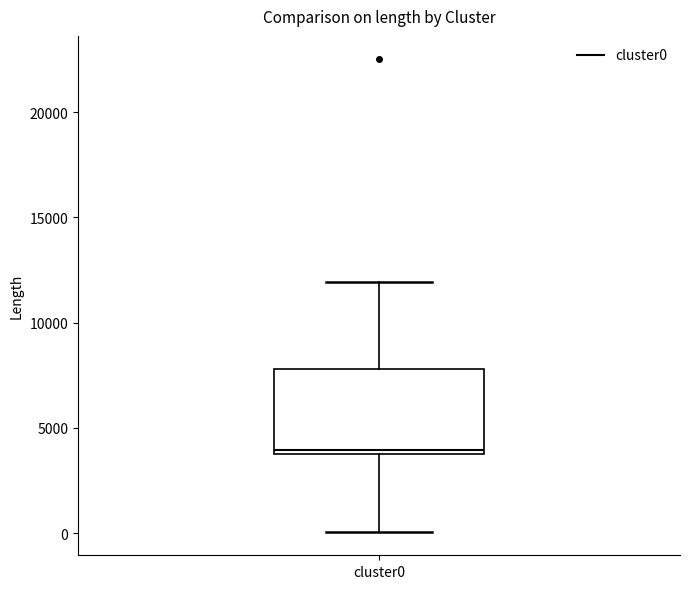

Read this box plot against the y-axis: the position of the median line, the range covered by the box, and the ends of both whiskers. The values are not printed on the chart, so give them approximately, as read against the axis.

median 4000 (just above the box's lower edge), box 4000 to 8000, whiskers 0 to 12000